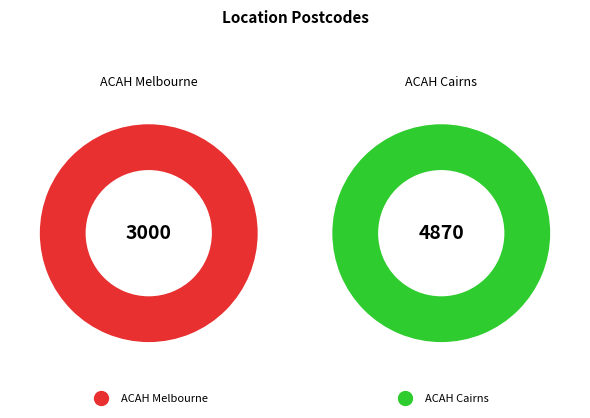

Between ACAH Melbourne and ACAH Cairns, which is larger?

ACAH Cairns